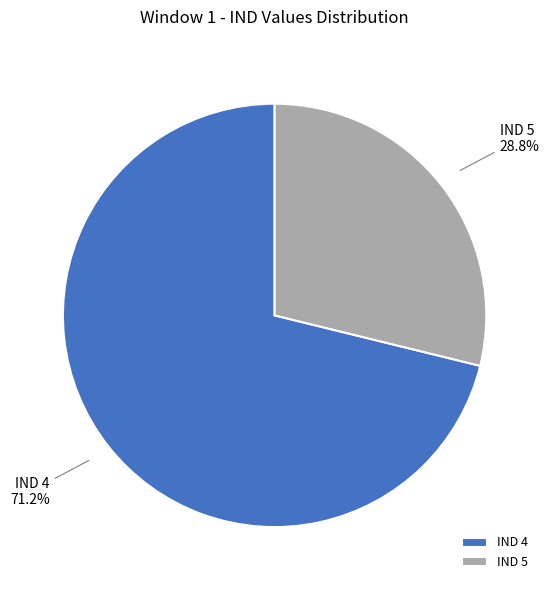

Is the sum of IND 4 and IND 5 greater than half?

Yes